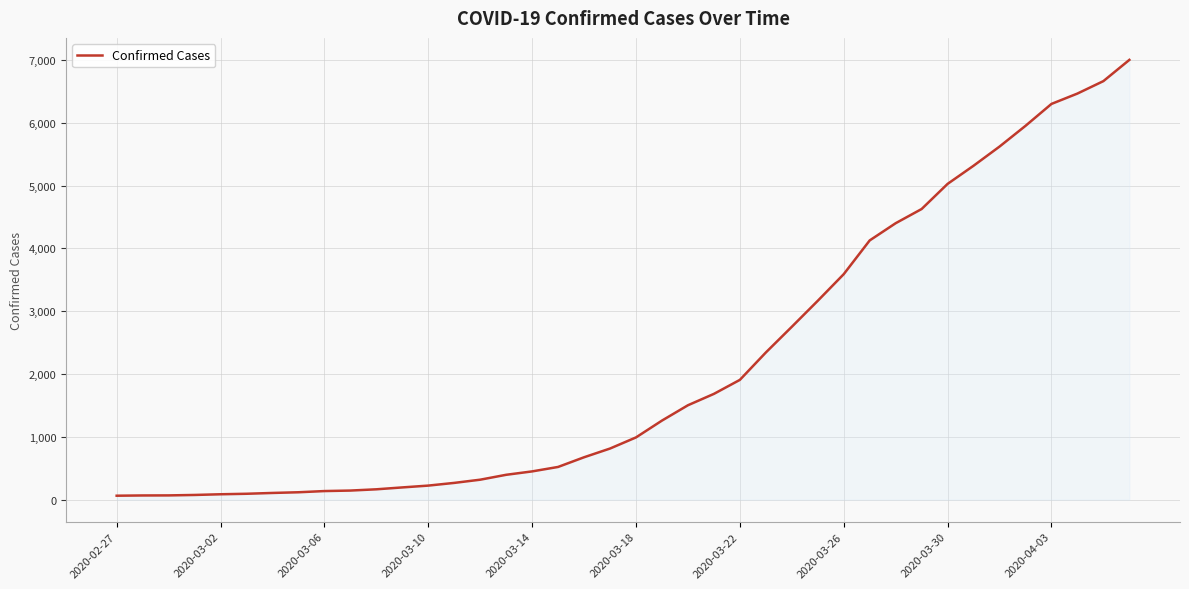

What is the difference between the maximum and minimum values?

6938